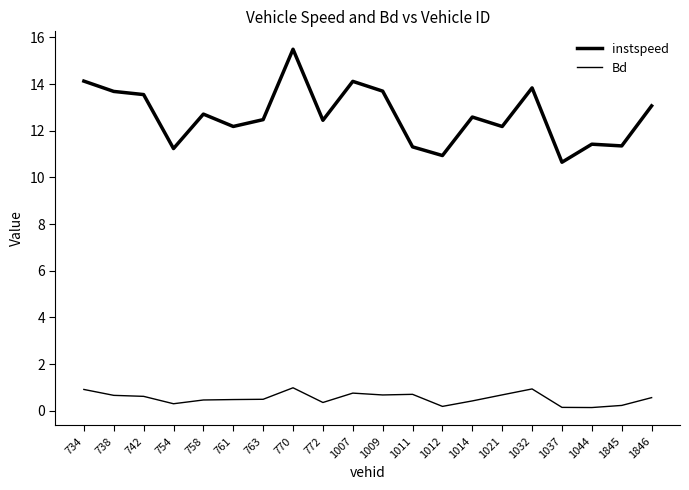

Reading left to right, extract all data points from this chart.

instspeed: 734=14.1	738=13.7	742=13.5	754=11.2	758=12.7	761=12.2	763=12.5	770=15.5	772=12.4	1007=14.1	1009=13.7	1011=11.3	1012=10.9	1014=12.6	1021=12.2	1032=13.8	1037=10.7	1044=11.4	1845=11.3	1846=13.1
Bd: 734=0.9	738=0.7	742=0.6	754=0.3	758=0.5	761=0.5	763=0.5	770=1.0	772=0.4	1007=0.8	1009=0.7	1011=0.7	1012=0.2	1014=0.4	1021=0.7	1032=0.9	1037=0.1	1044=0.1	1845=0.2	1846=0.6